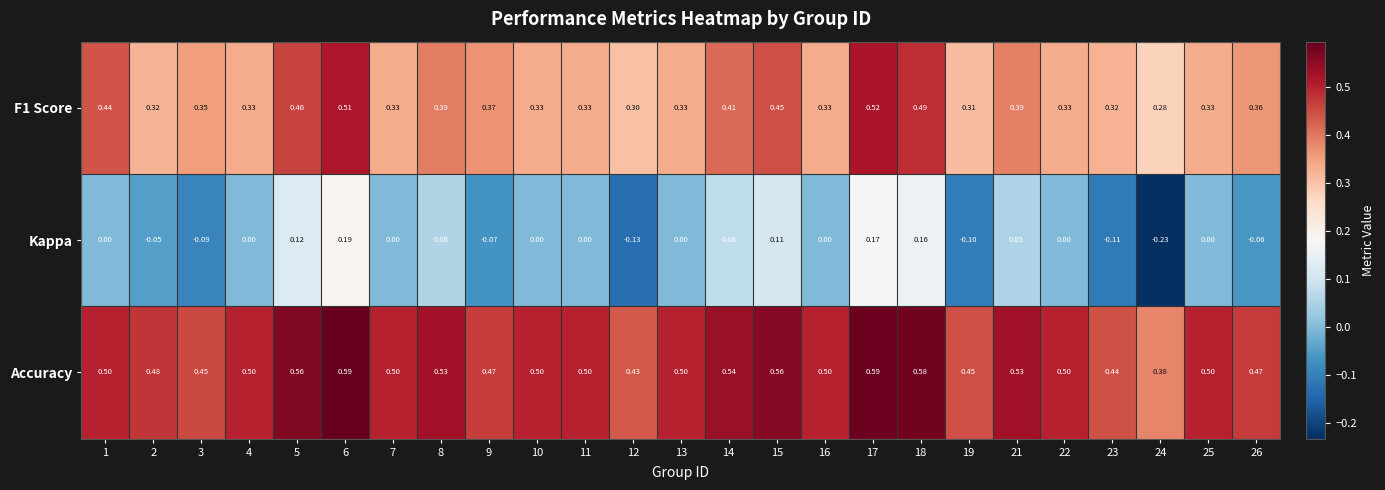

At how many categories does at least one series exceed 0?

25